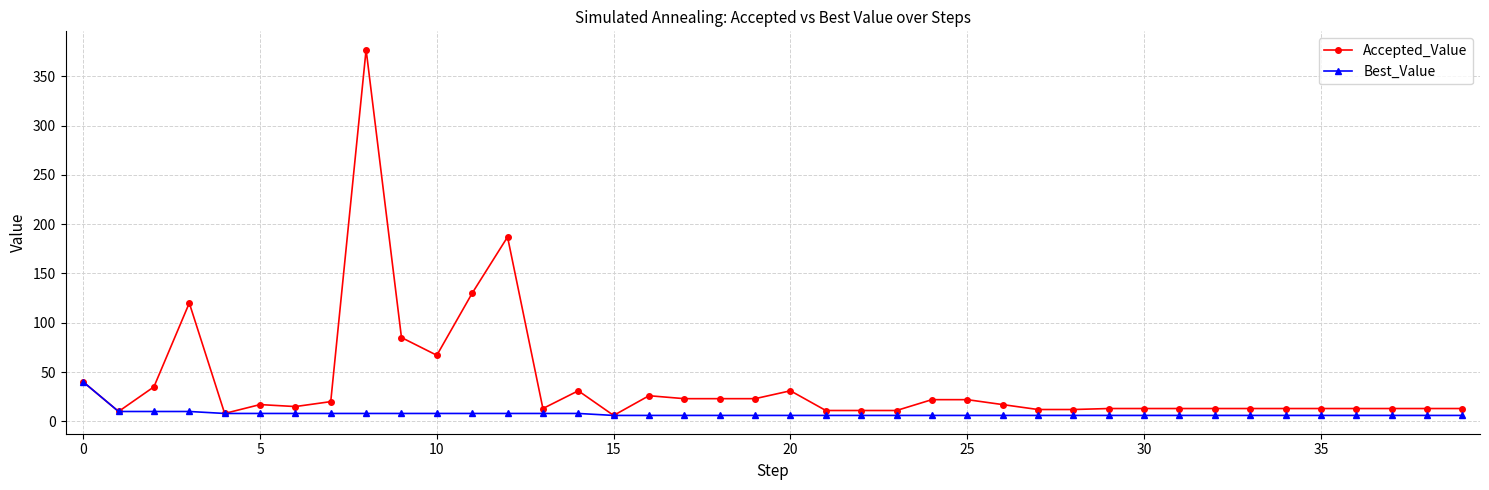

True or false: Accepted_Value has more than 1 interior local peaks.

True